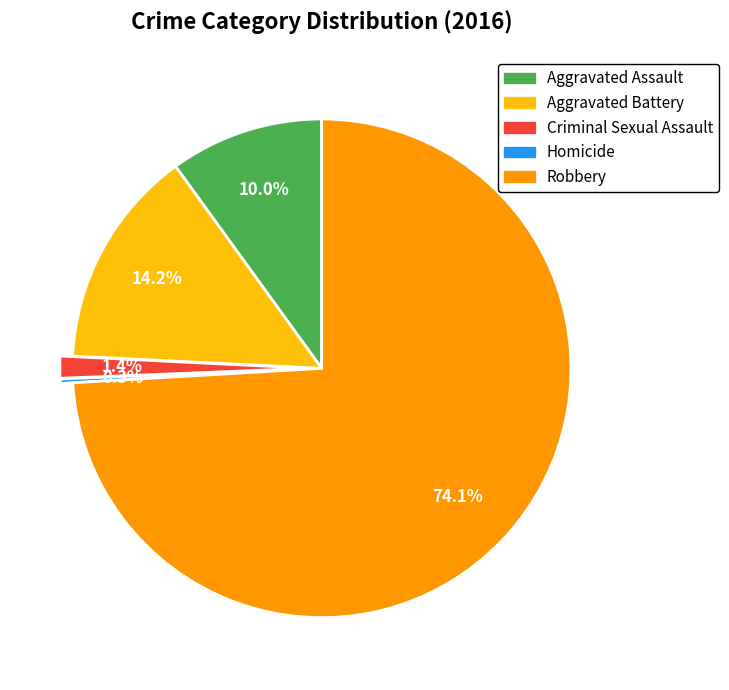

Rank the categories by value from lowest to highest.

Homicide, Criminal Sexual Assault, Aggravated Assault, Aggravated Battery, Robbery